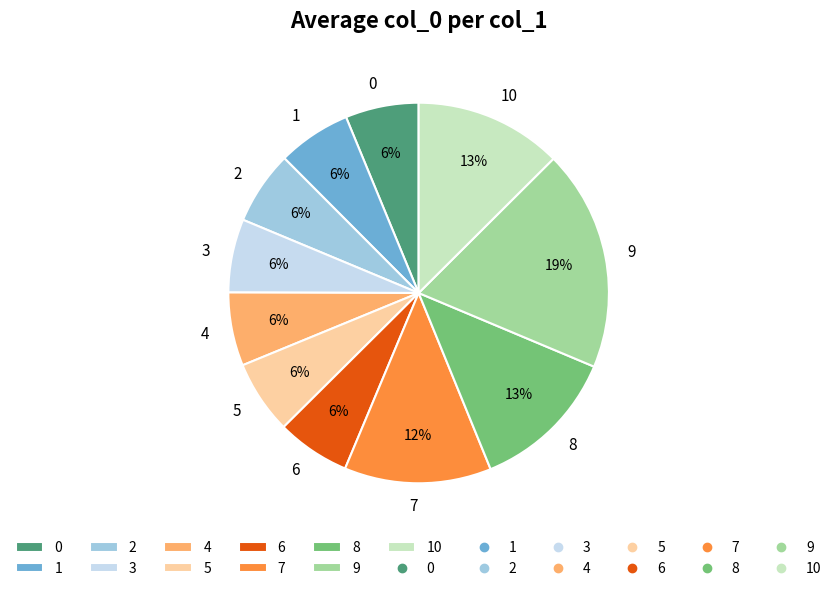

Is there a majority slice in this chart?

No